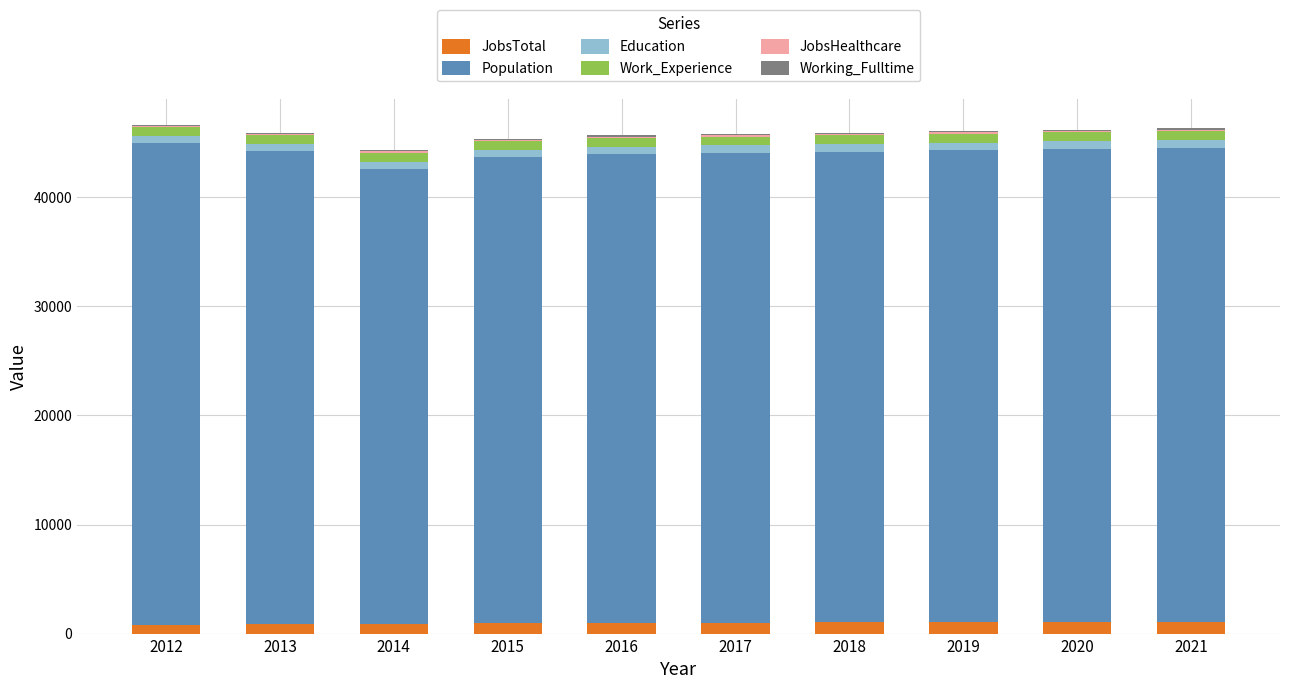

What is the total value across all series at 2021?

46345